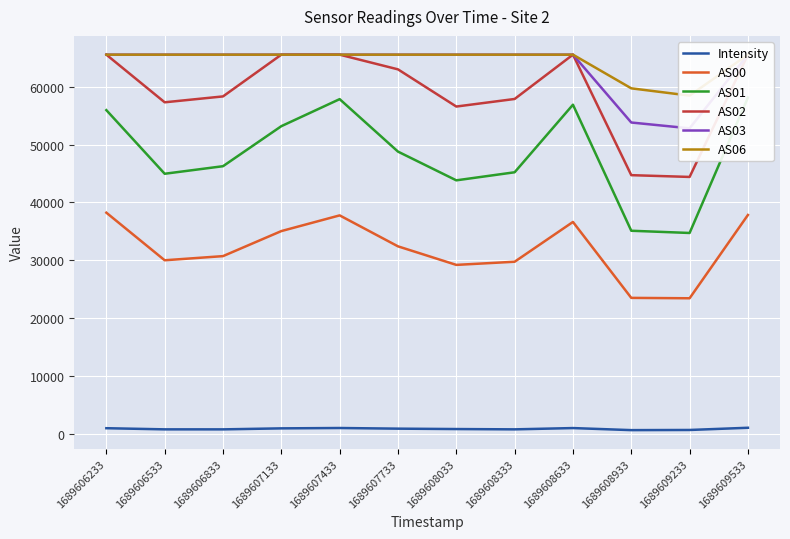

What is the value of the AS00 point at the 11th from the left?

23427.0